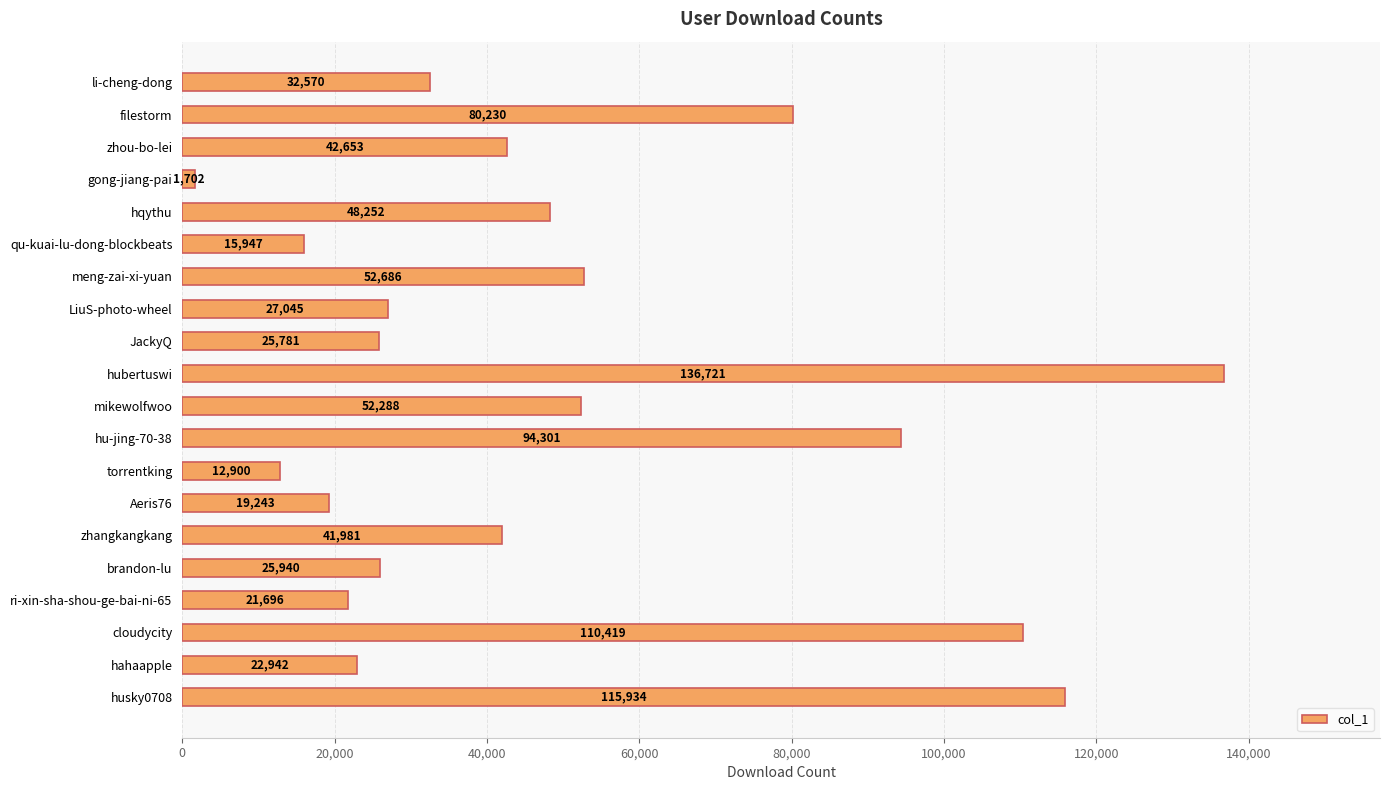

Read the value at husky0708.

115934